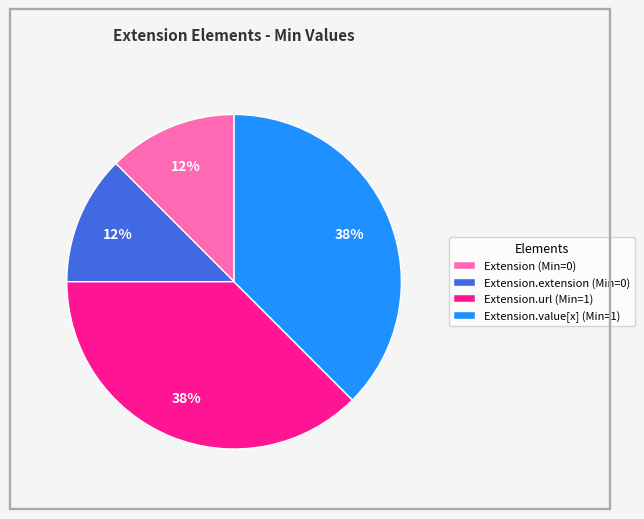

Is there any slice that represents more than half of the pie?

No